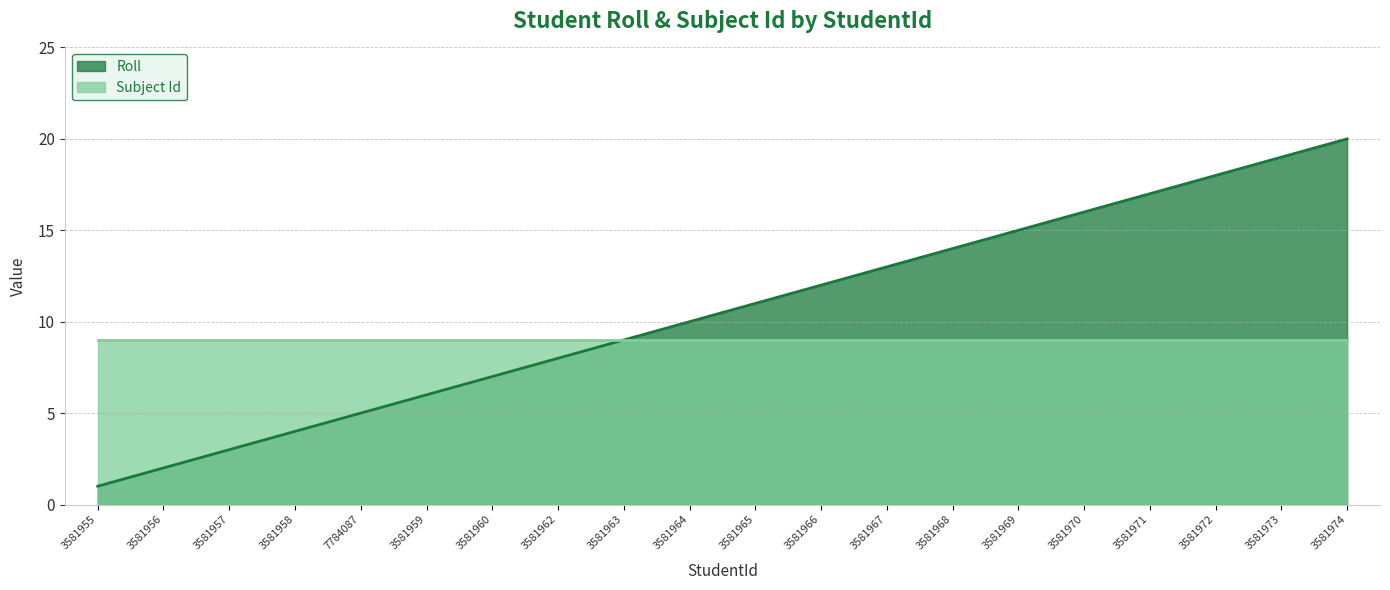

How many series are shown in this chart?

2